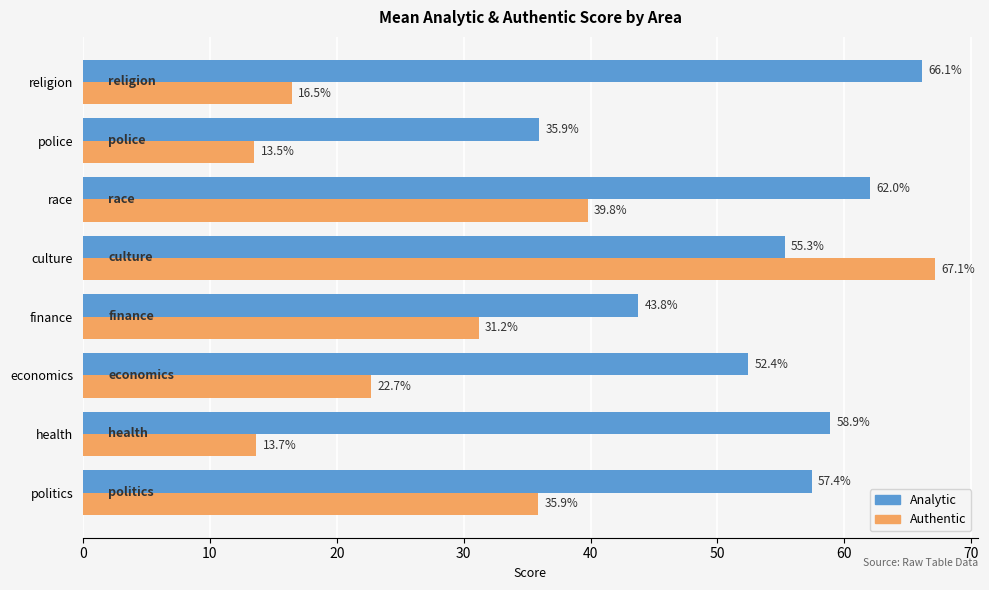

What is the sum of all Authentic values?

240.4